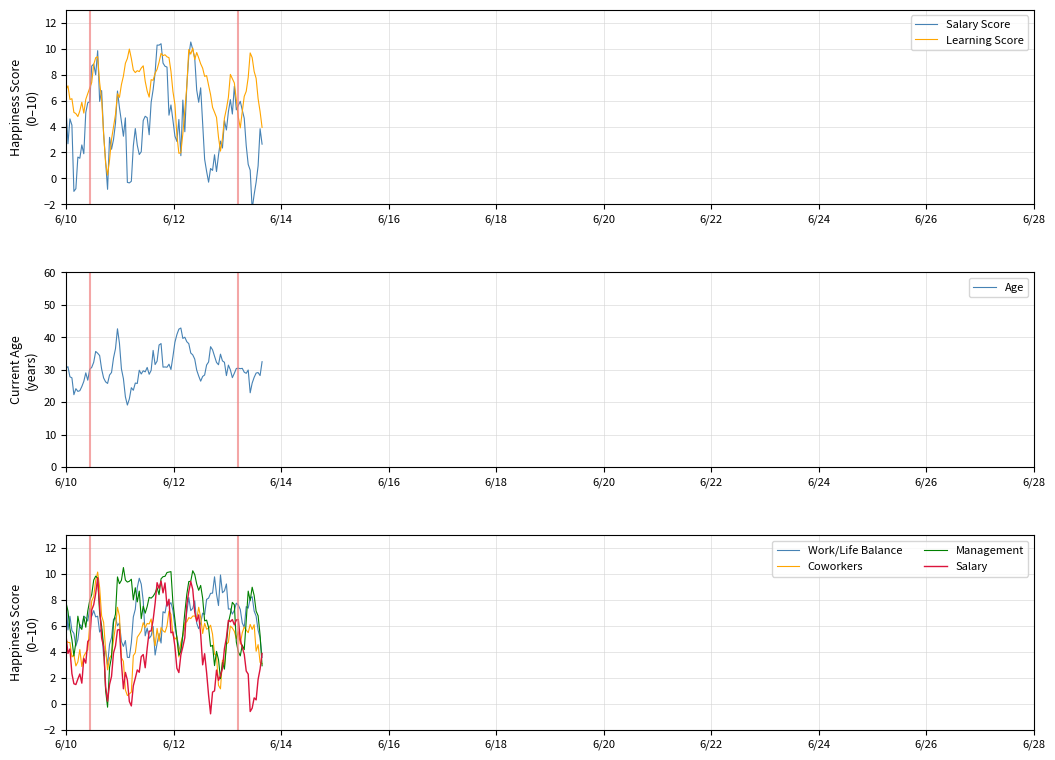

What is the highest value of the Management series?

10.5